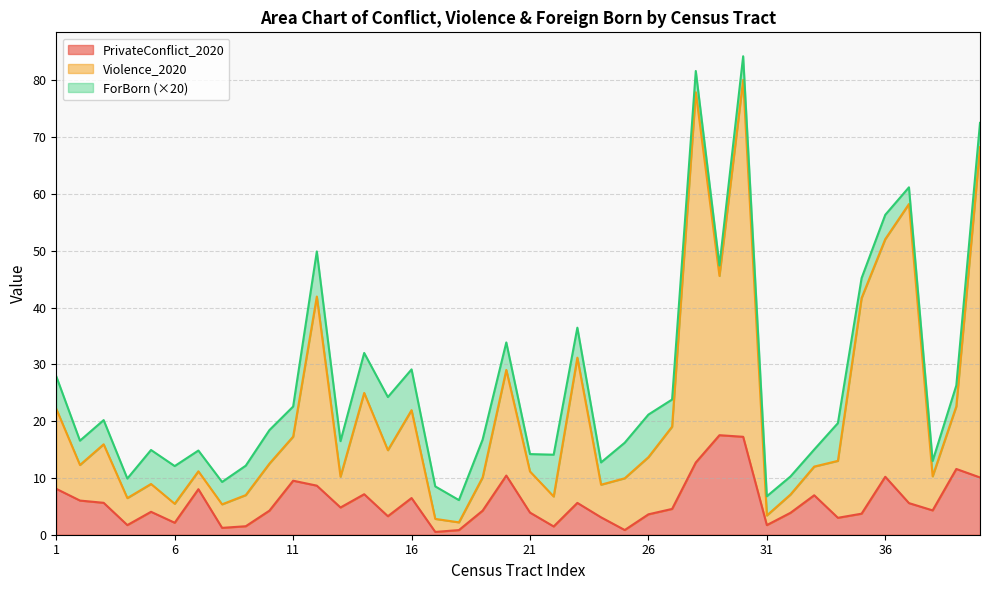

Where does the PrivateConflict_2020 series first go above 4?

1